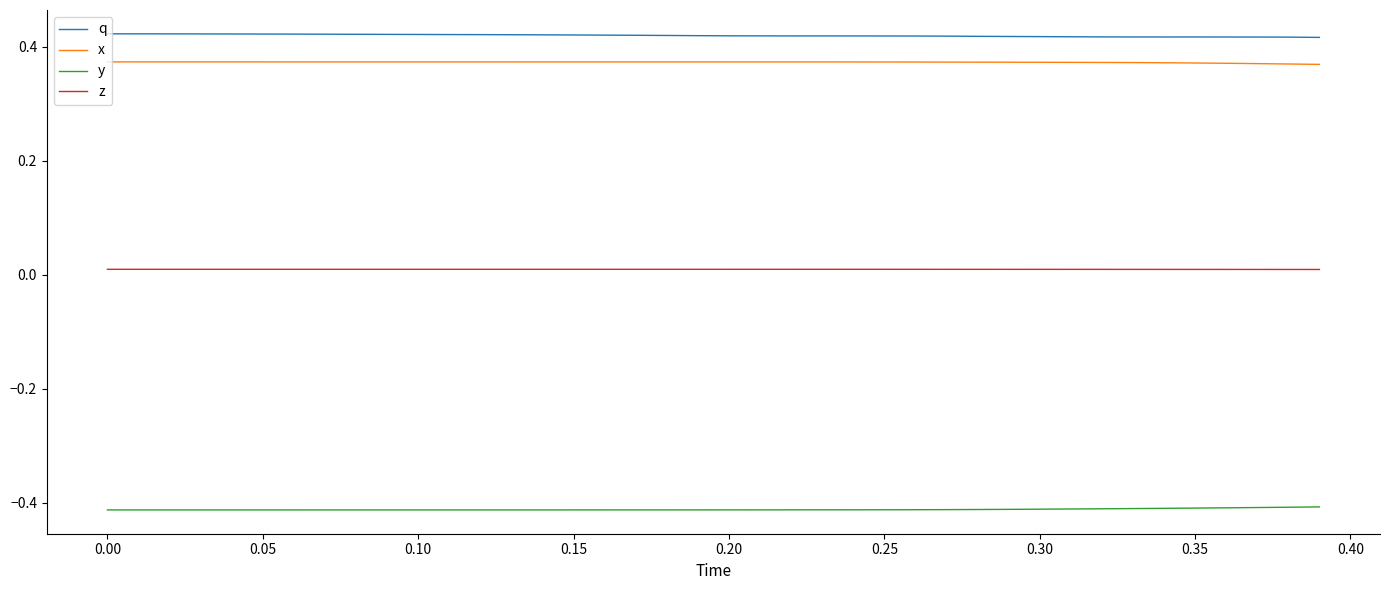

Which series has the largest total across all categories?

q